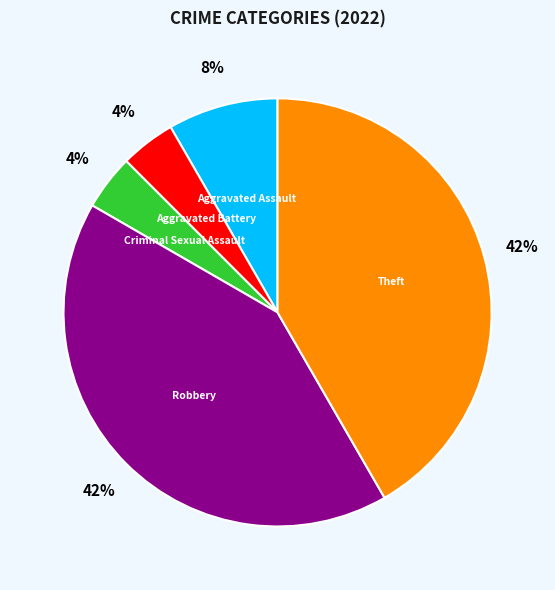

Is there any slice that represents more than half of the pie?

No